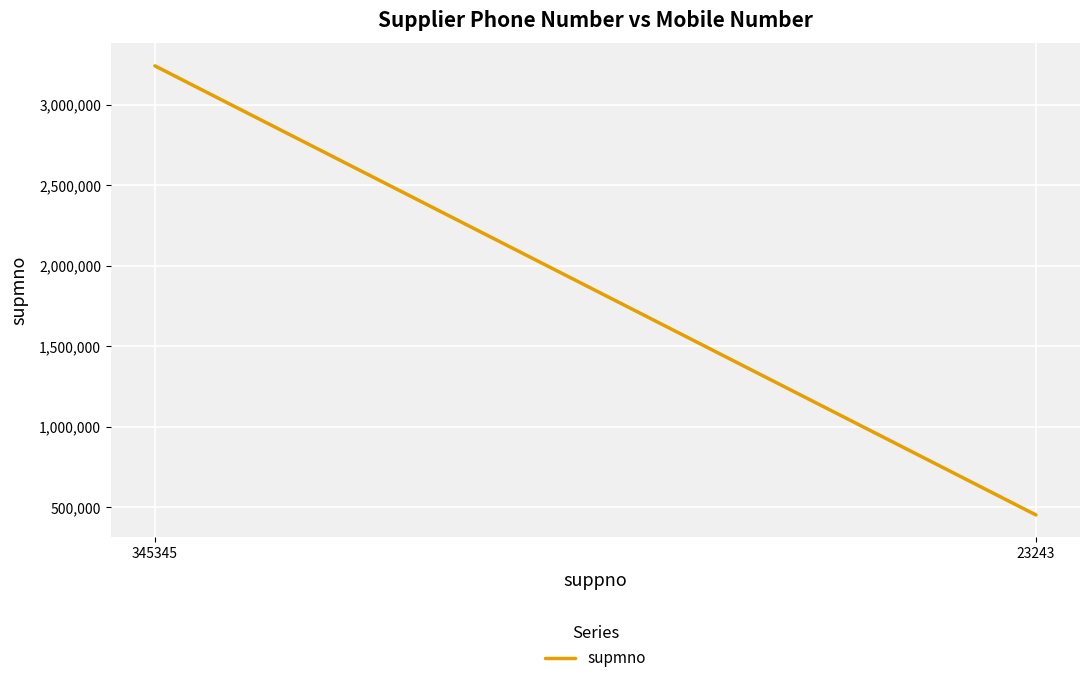

What is the difference between the maximum and minimum values?

2789817